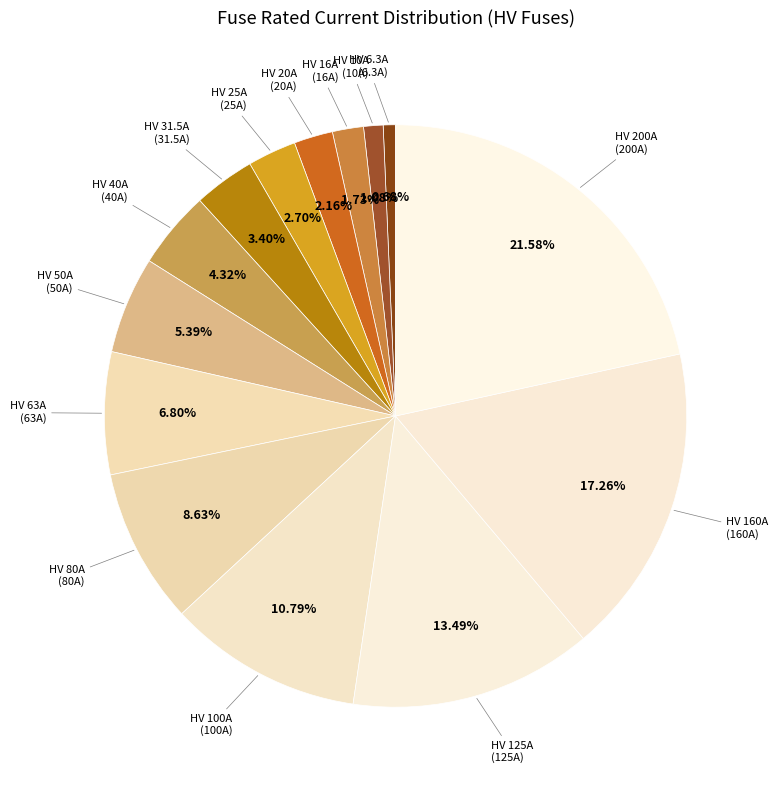

How many segments does this pie chart have?

14